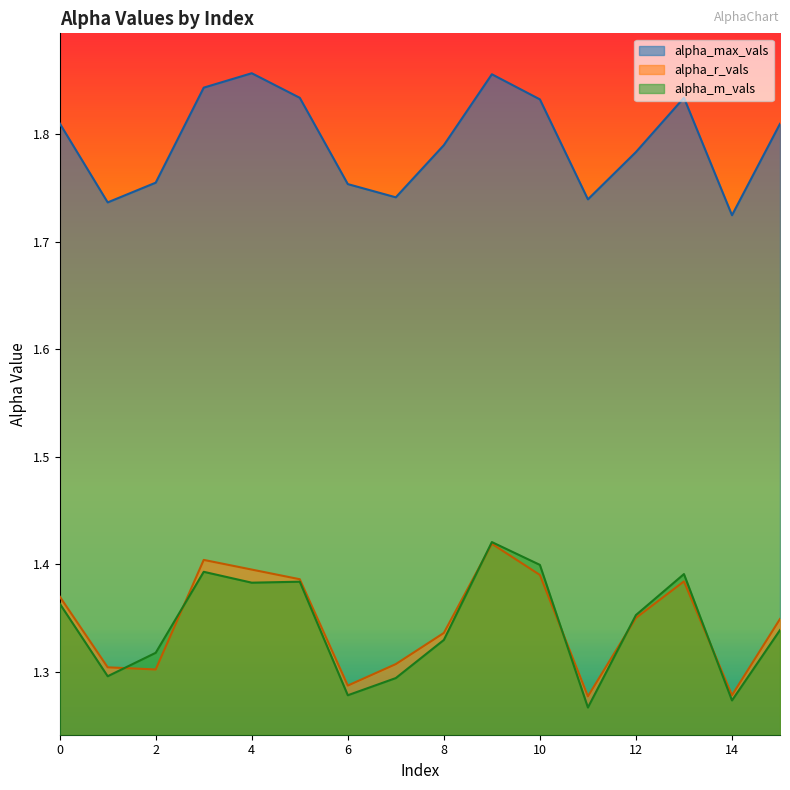

Between 1 and 8, which is larger?

8